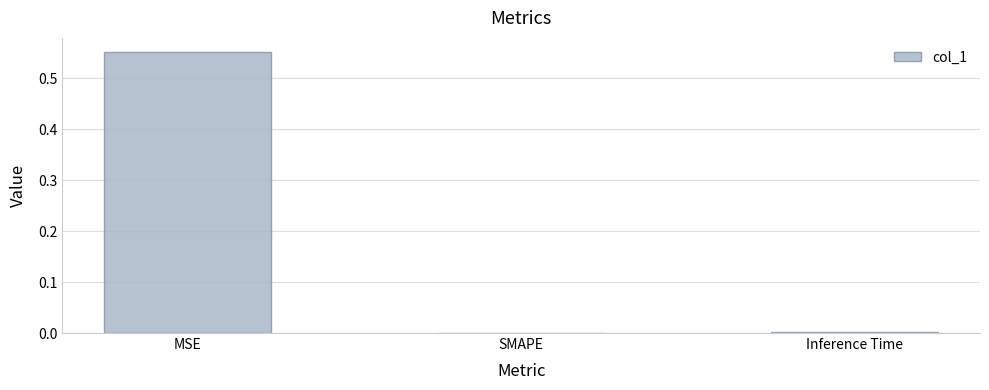

Is it true that the value at SMAPE is 0.0?

True